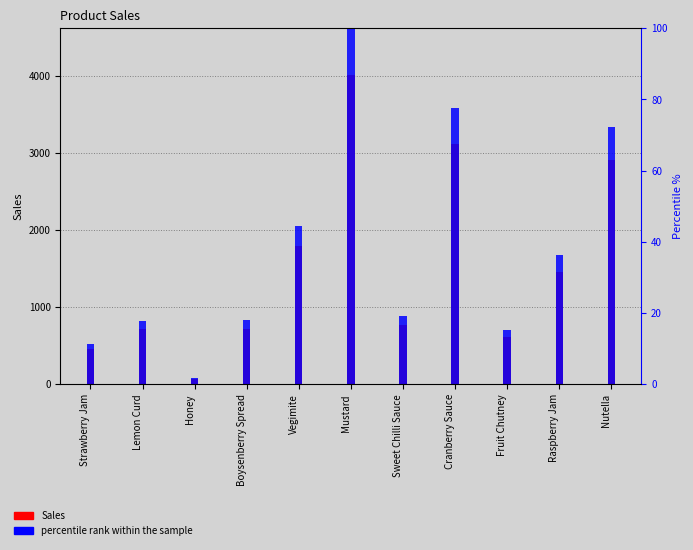

What value does the percentile rank within the sample series have at Boysenberry Spread?

17.9